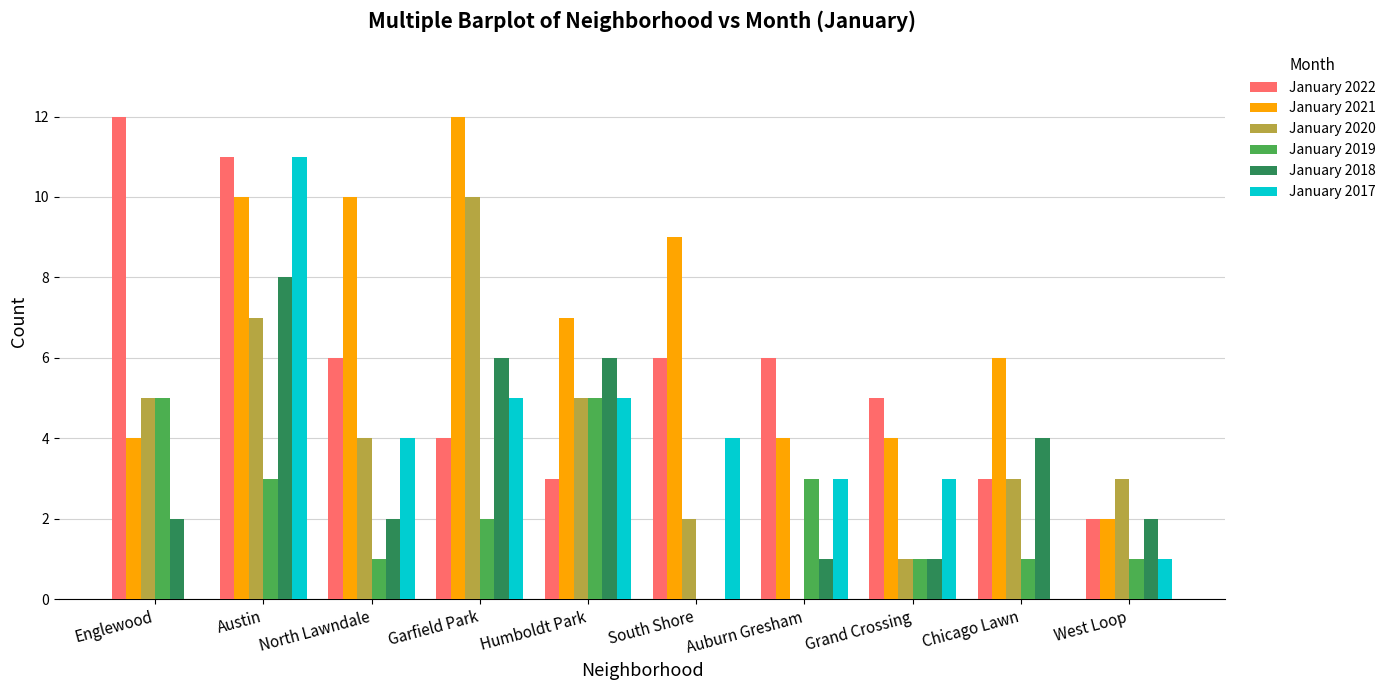

True or false: January 2022 has a value of 6 at North Lawndale.

True